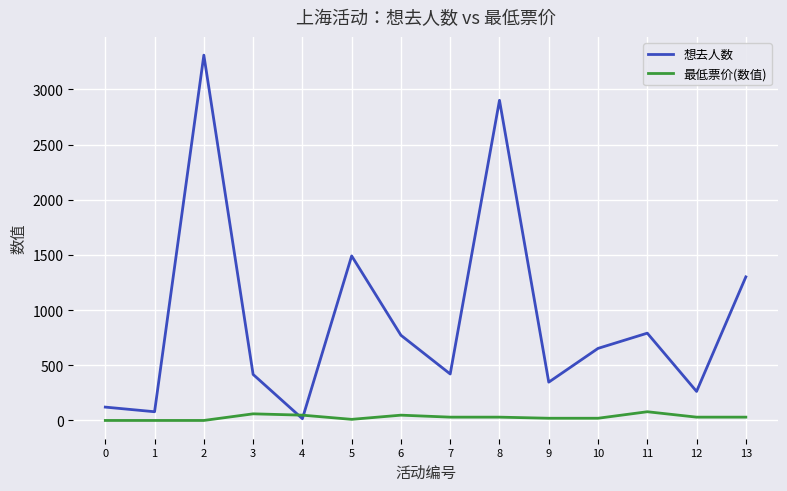

True or false: 最低票价(数值) has a value of 20 at 9.

True